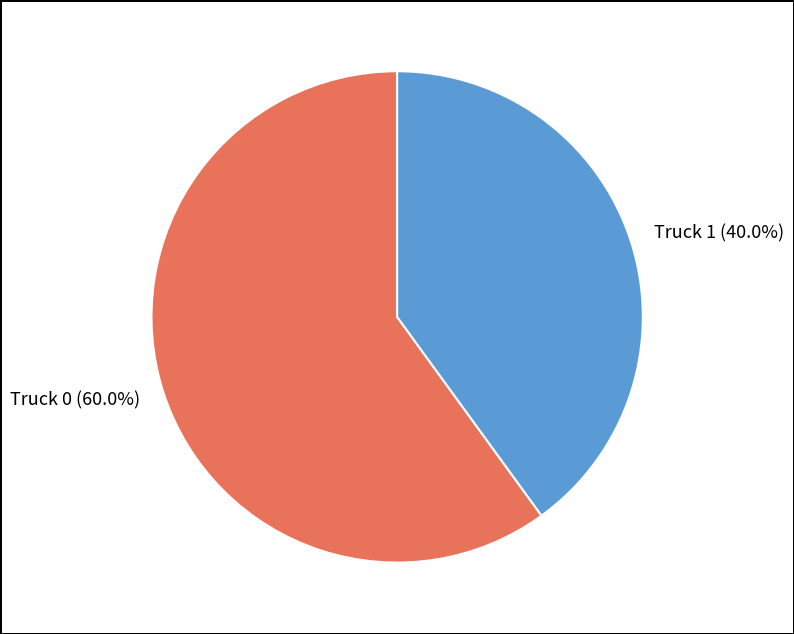

Which slice is the largest?

Truck 0